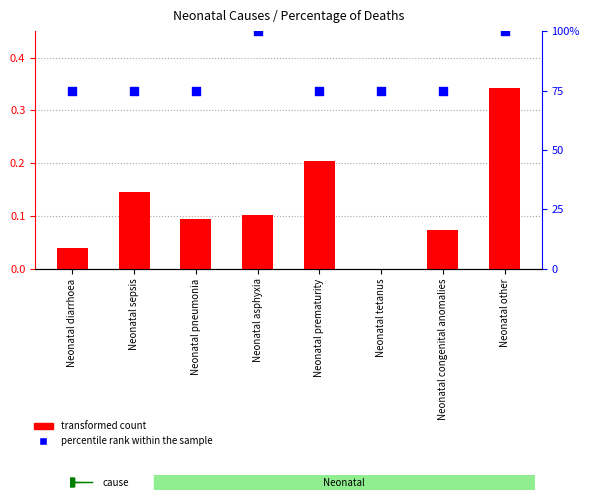

At how many categories does at least one series exceed 91?

2